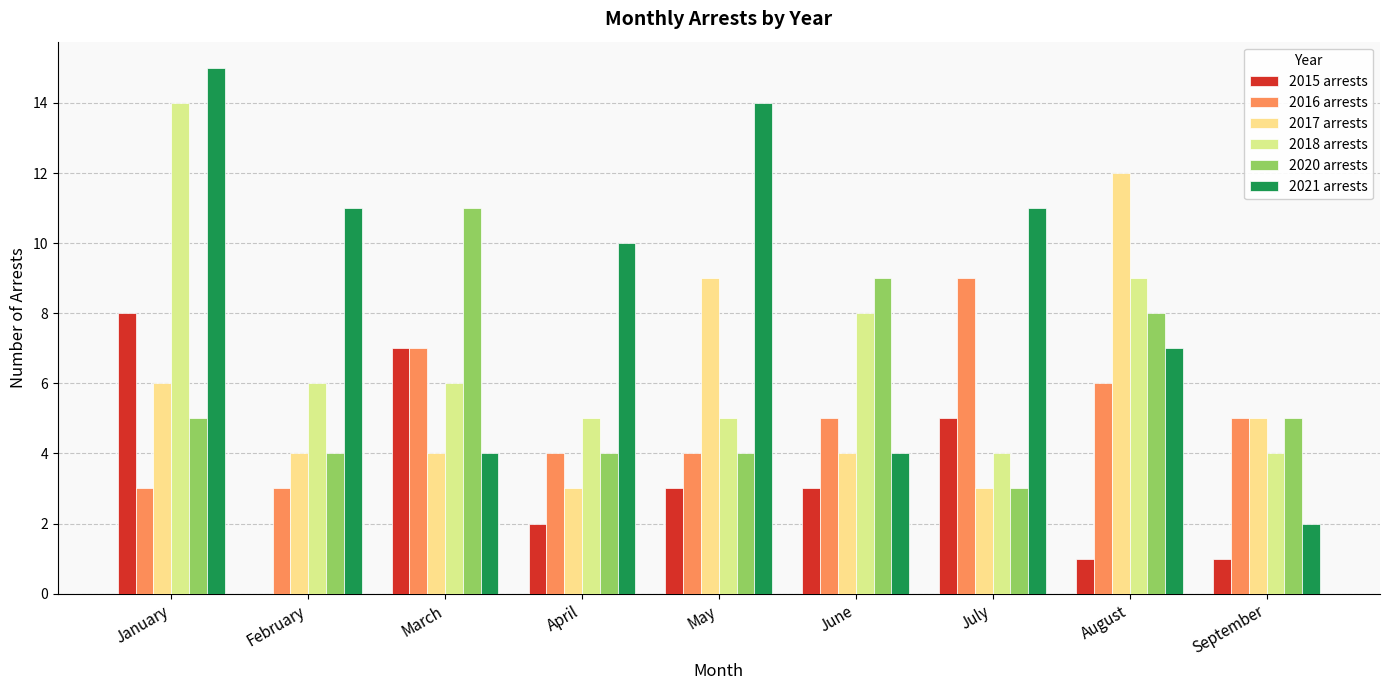

Are the bars grouped side by side (vs. stacked)?

Yes